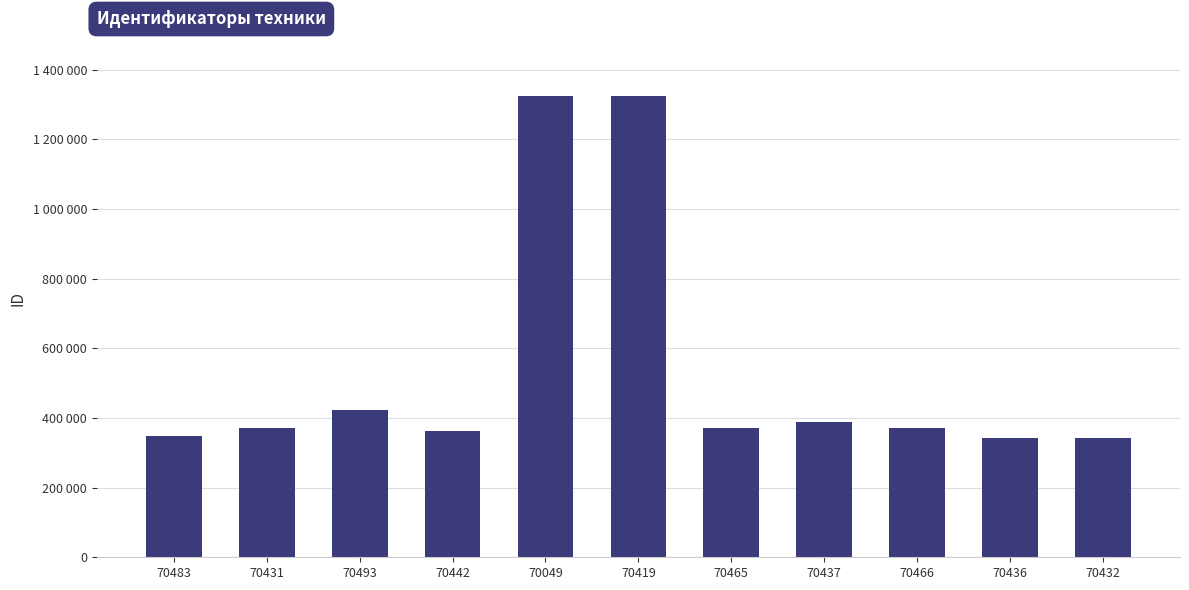

Reading left to right, what are all the values shown in this chart?

70483=347205	70431=370196	70493=422154	70442=361556	70049=1324752	70419=1324790	70465=370209	70437=387281	70466=370213	70436=342075	70432=342062